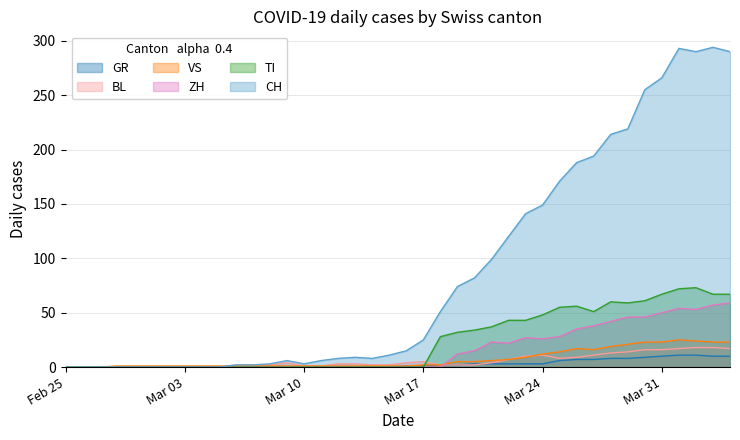

What is the value of the BL point at the 20th from the left?

2